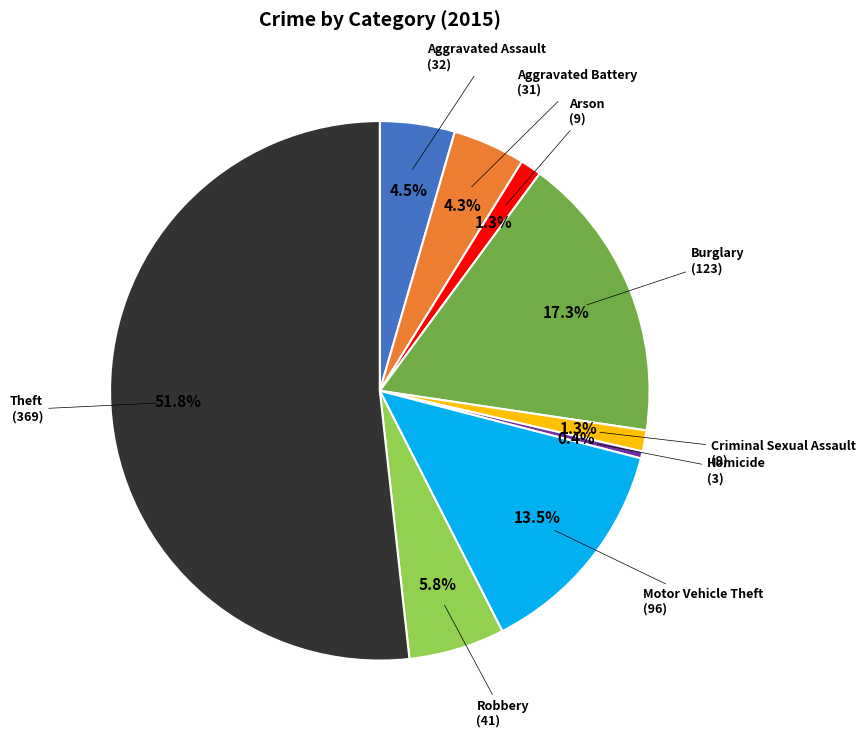

Is there any slice that represents more than half of the pie?

Yes